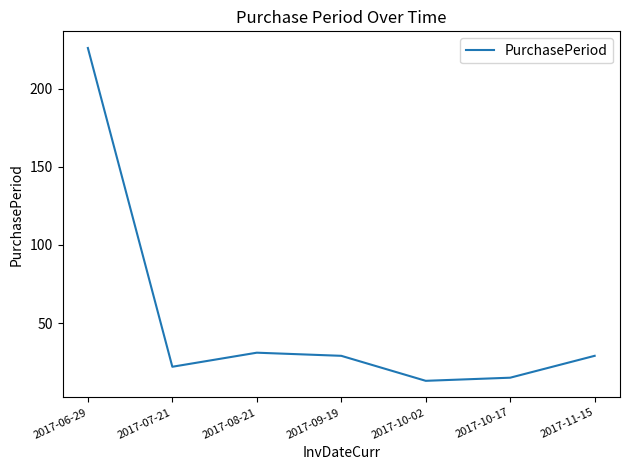

At which category does the data reach its first local peak?

2017-08-21